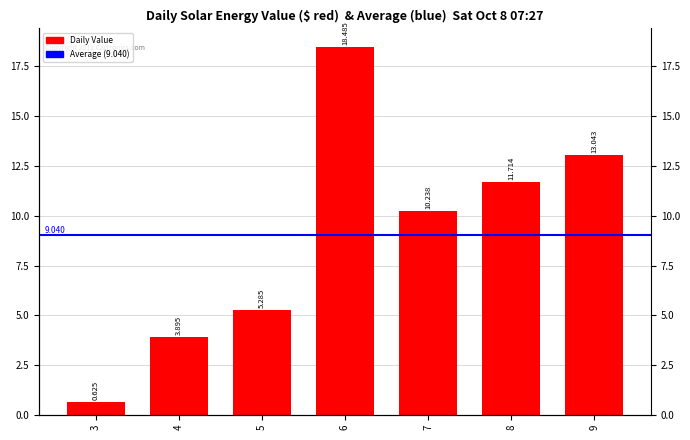

Reading left to right, list all the values displayed in this chart.

3=0.6	4=3.9	5=5.3	6=18.5	7=10.2	8=11.7	9=13.0